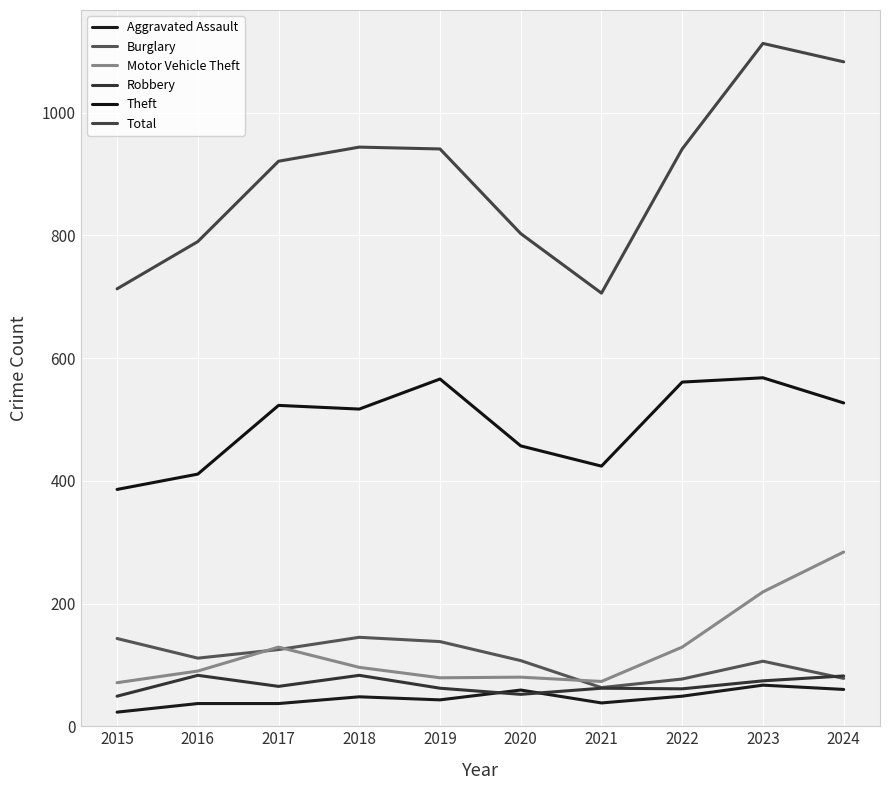

What is the difference between the highest and lowest values at 2018?

896